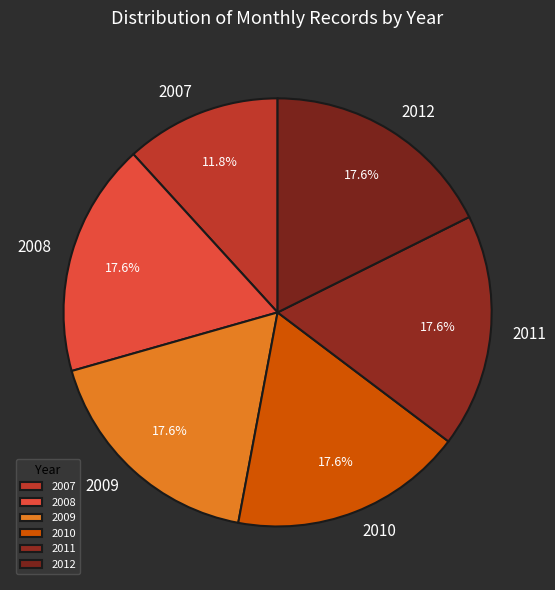

What is the ratio of the value at 2011 to the value at 2007?

1.5